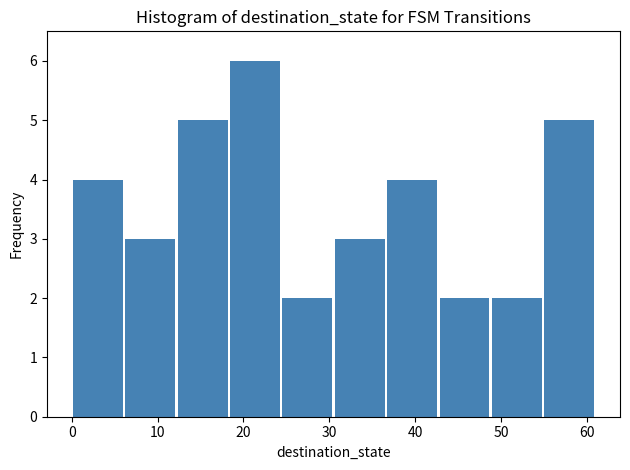

Reading left to right, list every bar in this chart as the range it spans on the x-axis followed by its height. Neither the bar edges nor the heights are printed on the chart, so give them approximately, as read against the axes.

0.0 to 6.1: 4
6.1 to 12.2: 3
12.2 to 18.3: 5
18.3 to 24.4: 6
24.4 to 30.5: 2
30.5 to 36.6: 3
36.6 to 42.7: 4
42.7 to 48.8: 2
48.8 to 54.9: 2
54.9 to 61.0: 5